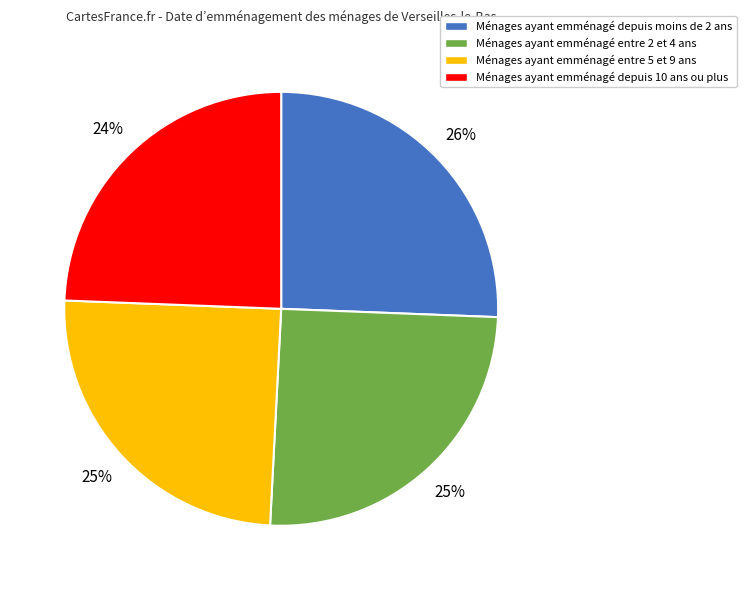

How many segments does this pie chart have?

4